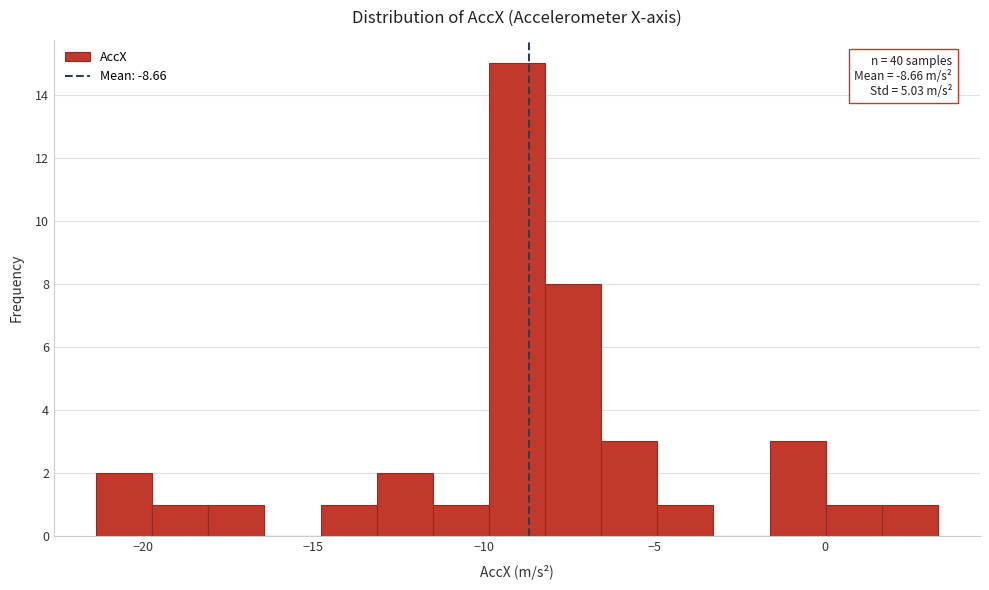

Read against the x-axis, roughly where is the centre of the tallest bar?

-9.0